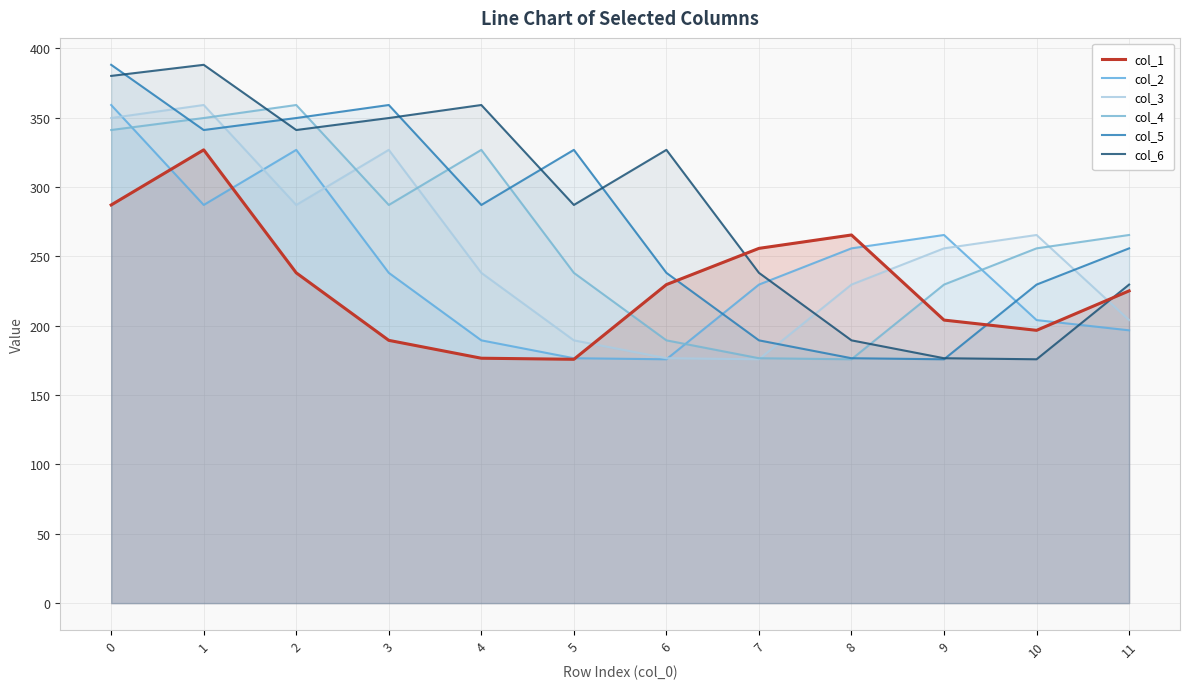

In col_2, how many points are lower than both neighbors (excluding endpoints)?

2